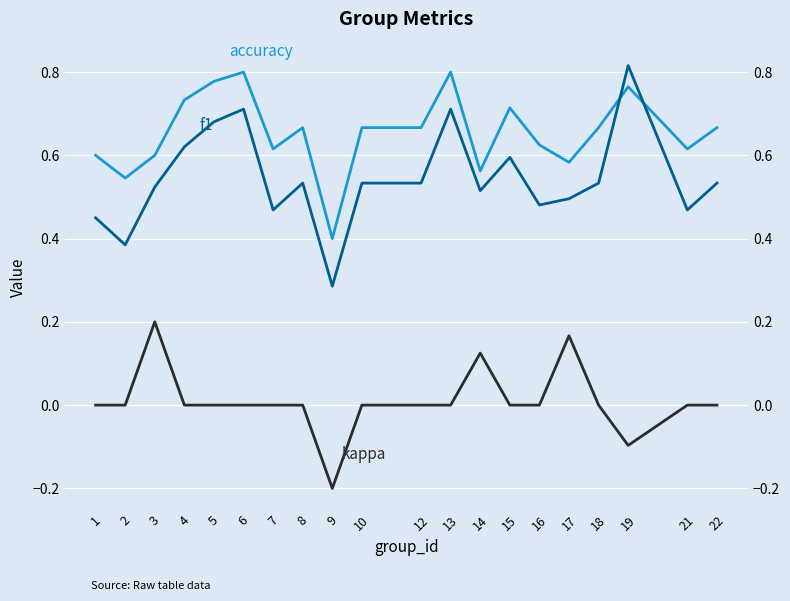

Between 10 and 1, which is larger?

10